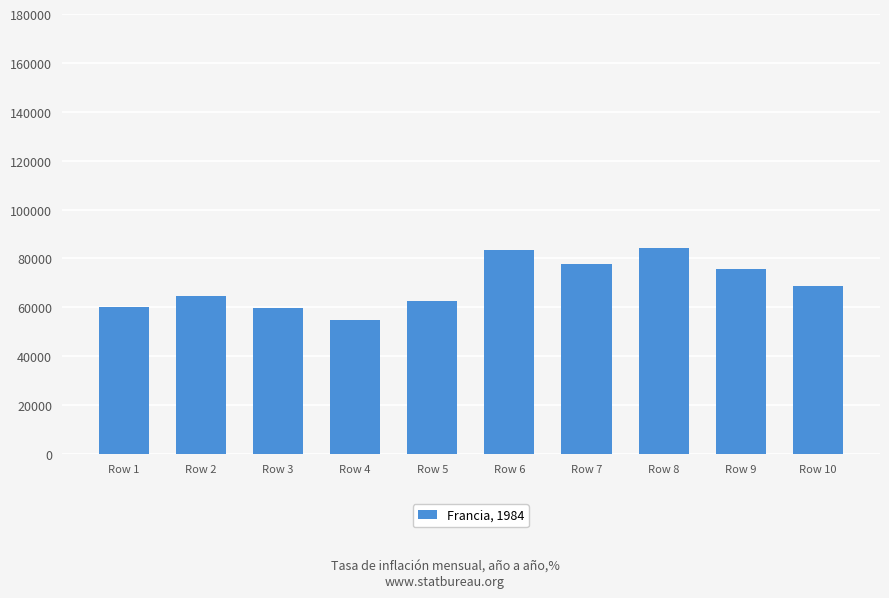

How many values are below 68652?

5